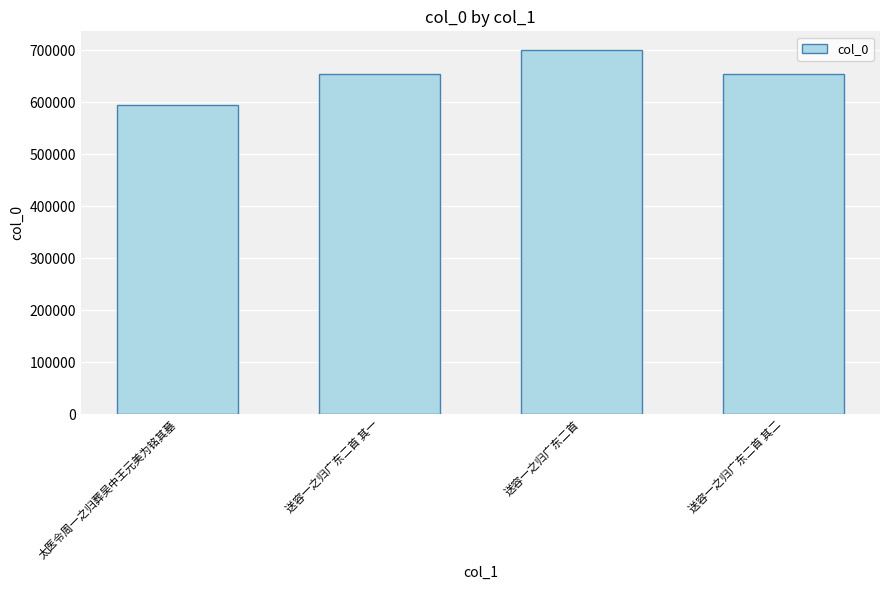

What is the label of the 3rd bar from the left?

送容一之归广东二首